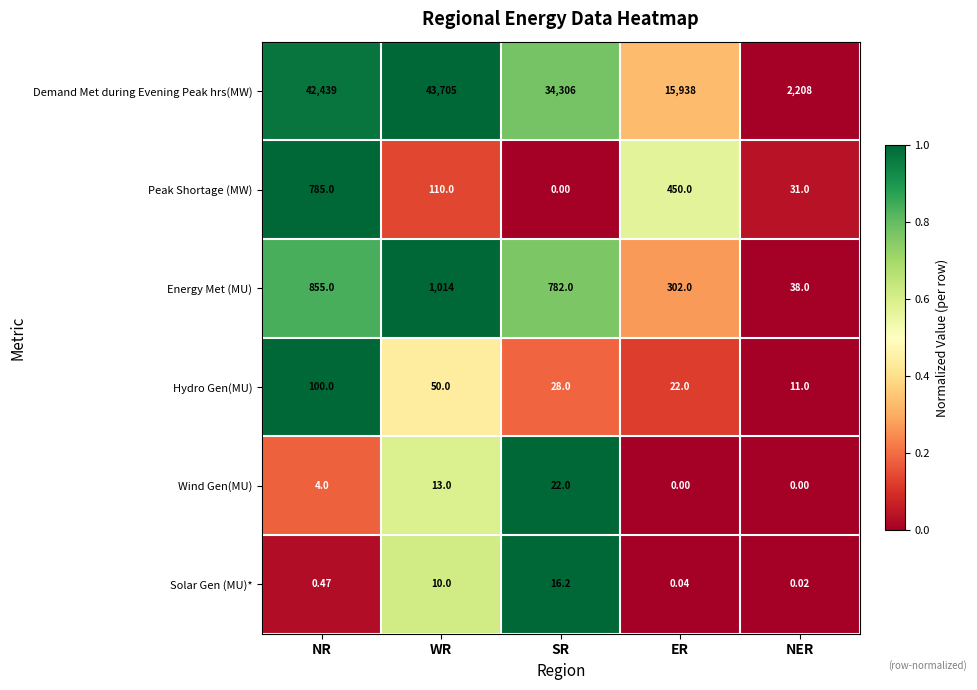

At how many categories does at least one series exceed 0?

5